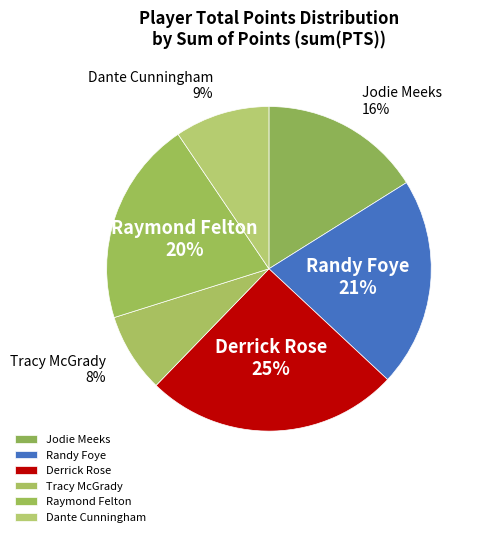

Is the sum of Dante Cunningham and Derrick Rose greater than half?

No